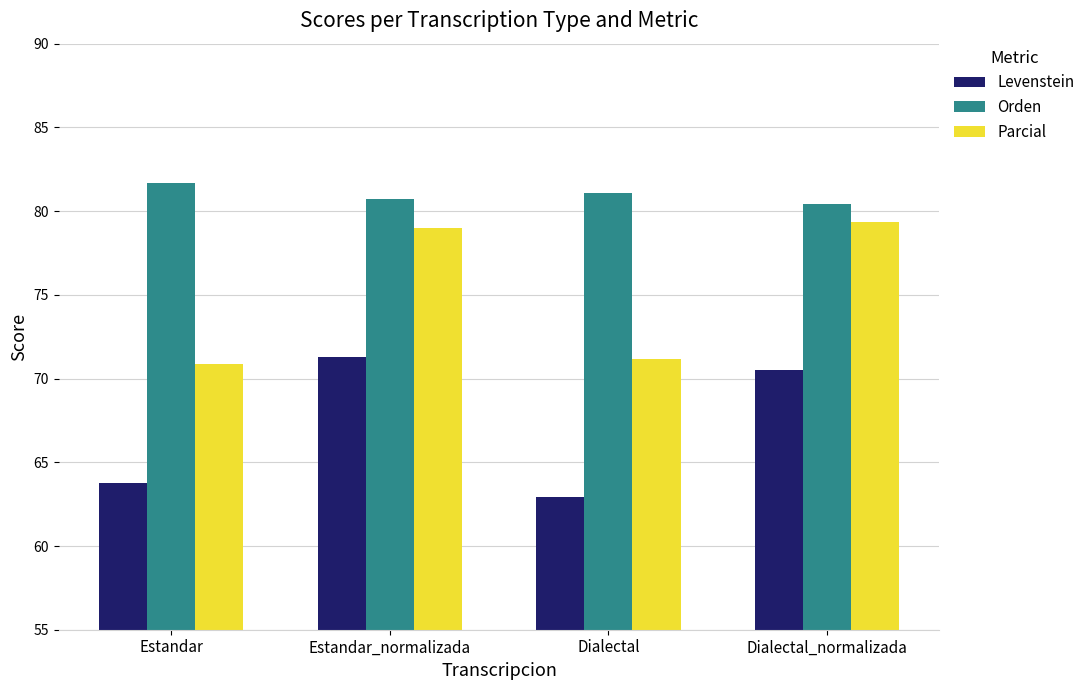

What is the label of the 1st bar from the right?

Dialectal_normalizada